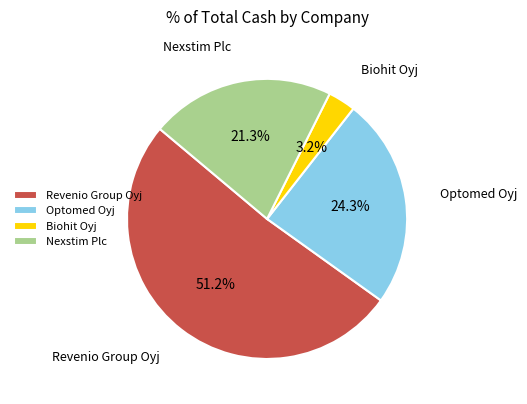

Between Biohit Oyj and Nexstim Plc, which is larger?

Nexstim Plc